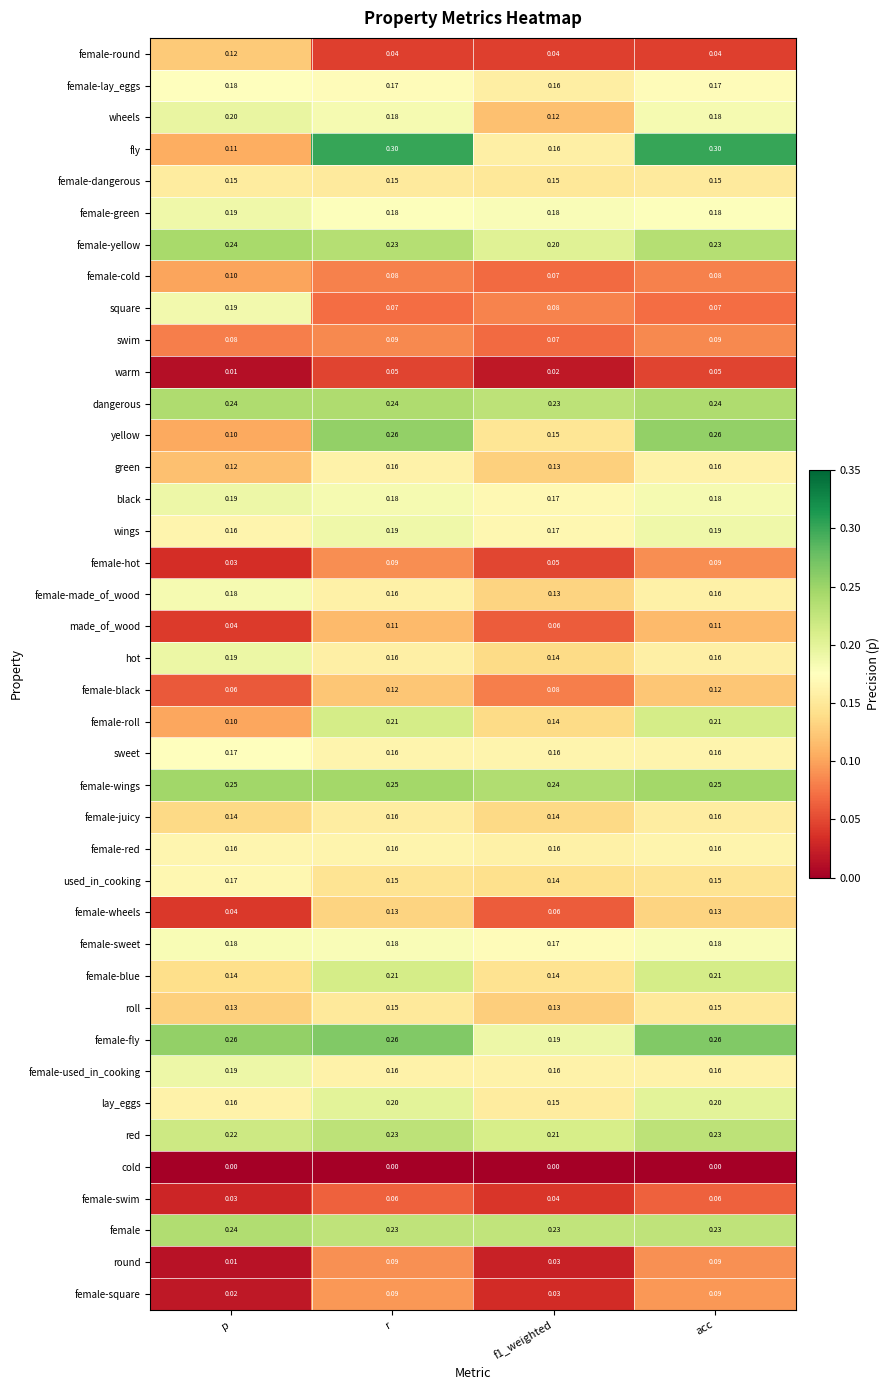

Which series has the largest total across all categories?

female-wings